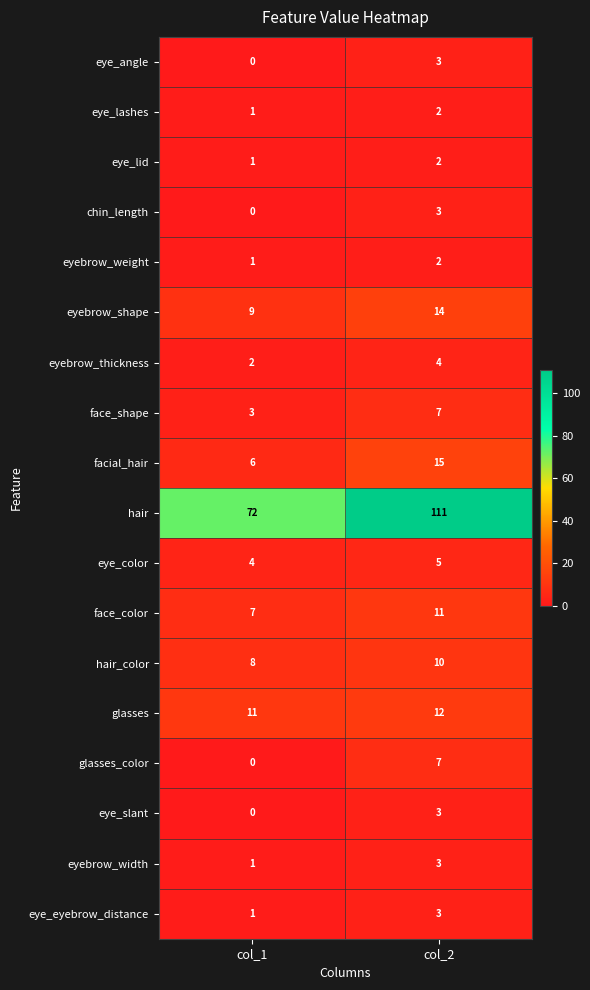

What is the maximum value shown in the chart?

111